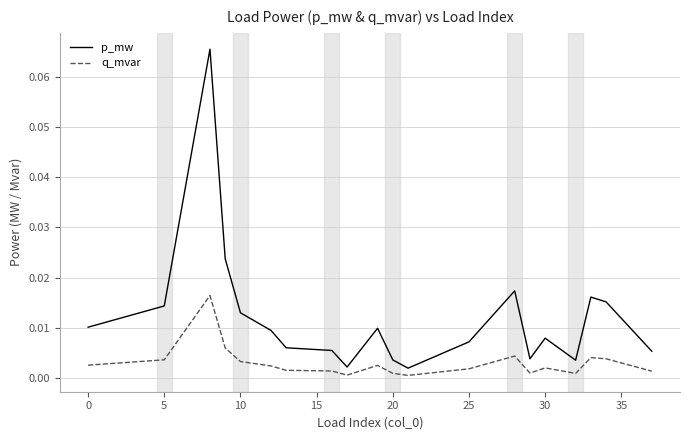

Rank the series by their average value, from lowest to highest.

q_mvar, p_mw